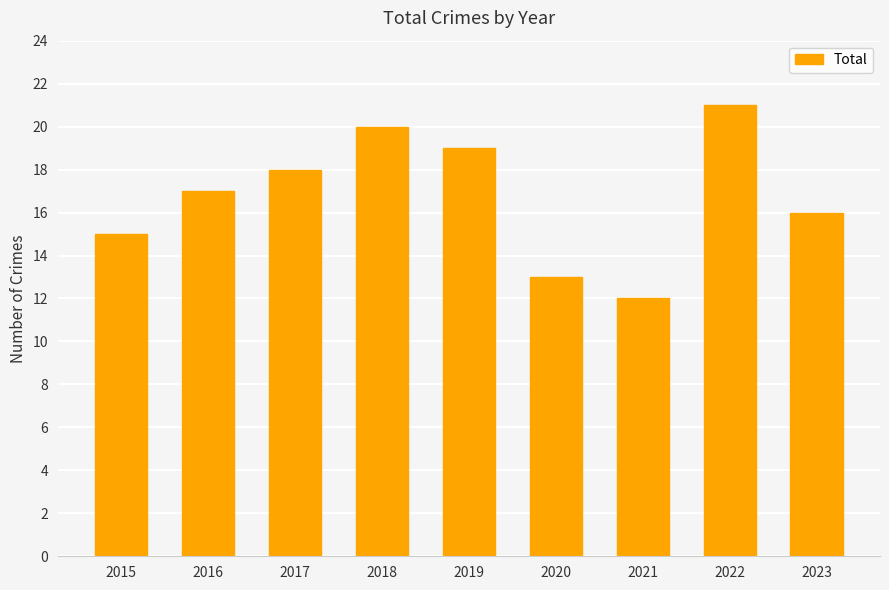

How many values are between 15 and 19?

5